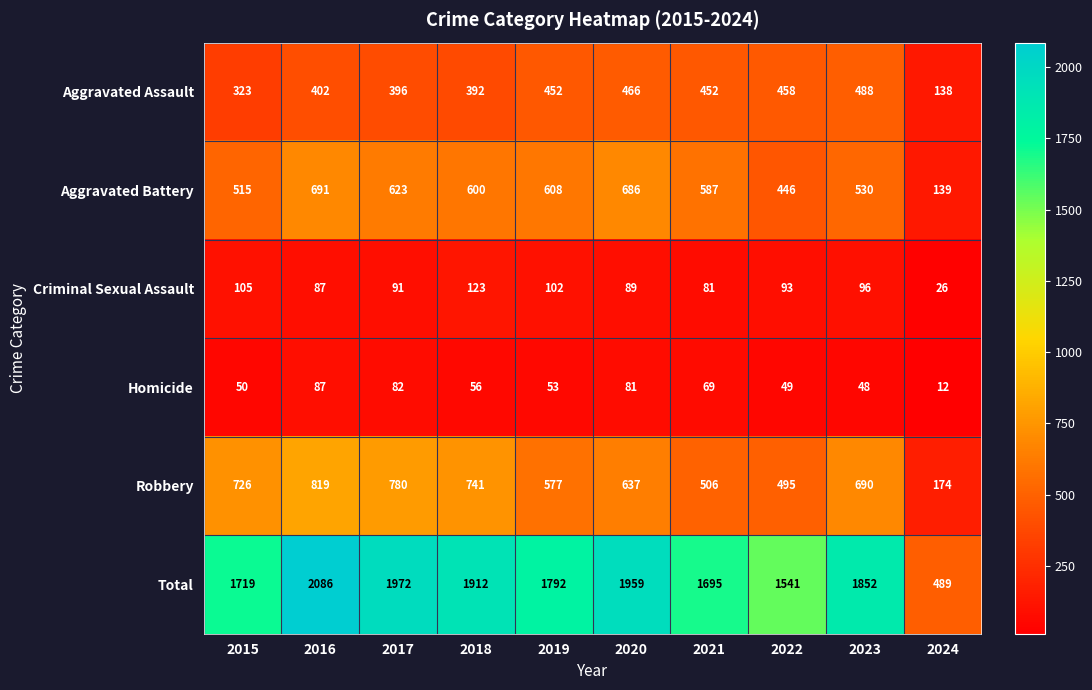

The Aggravated Assault series shows 488 at 2023. True or false?

True